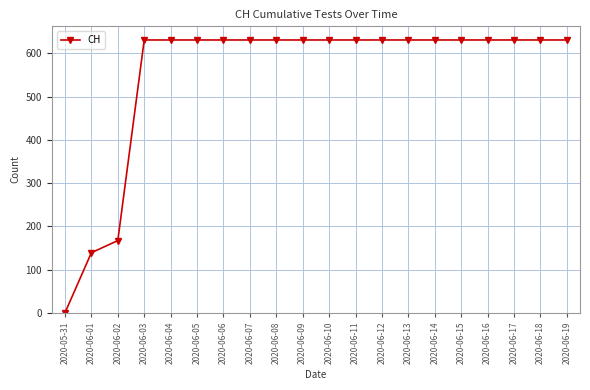

True or false: the data shows 631 at 2020-06-07.

True